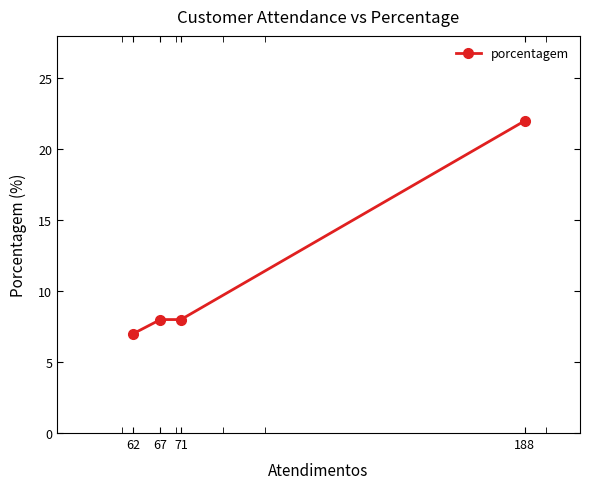

What is the difference between the maximum and minimum values?

15